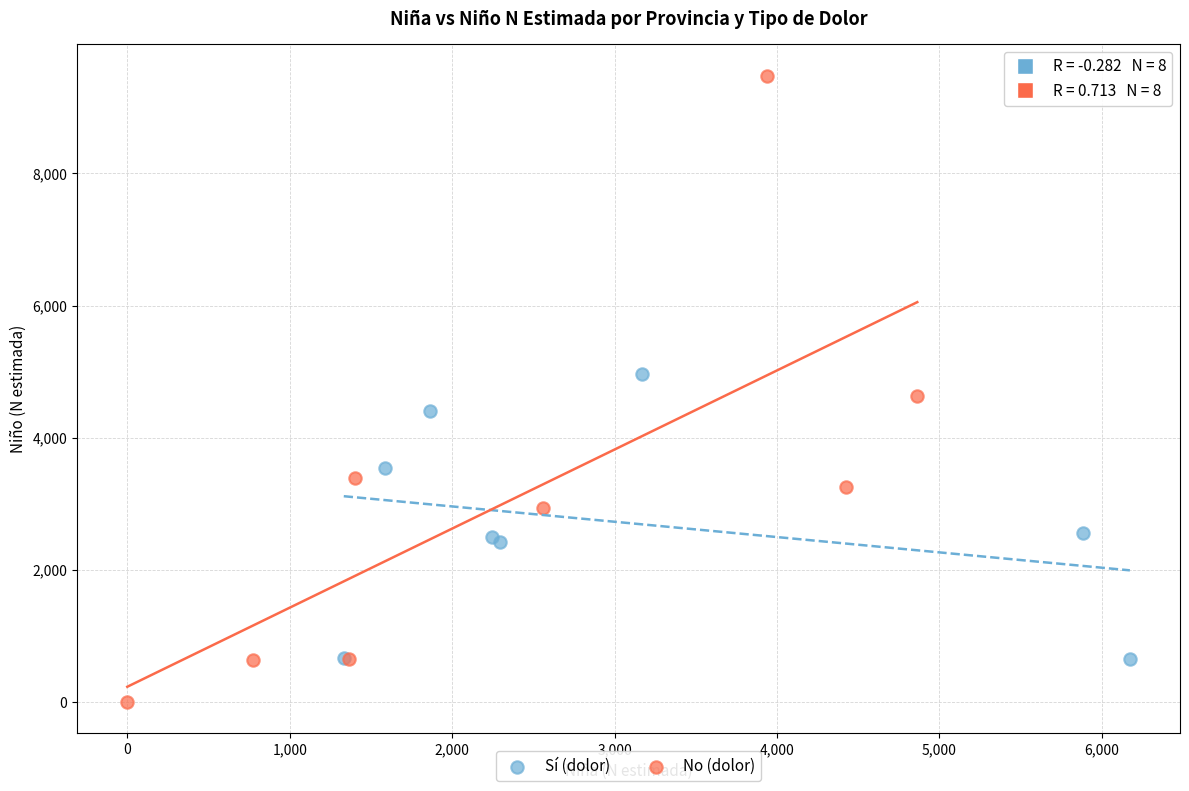

Which series has the widest spread of Y values?

No (dolor)